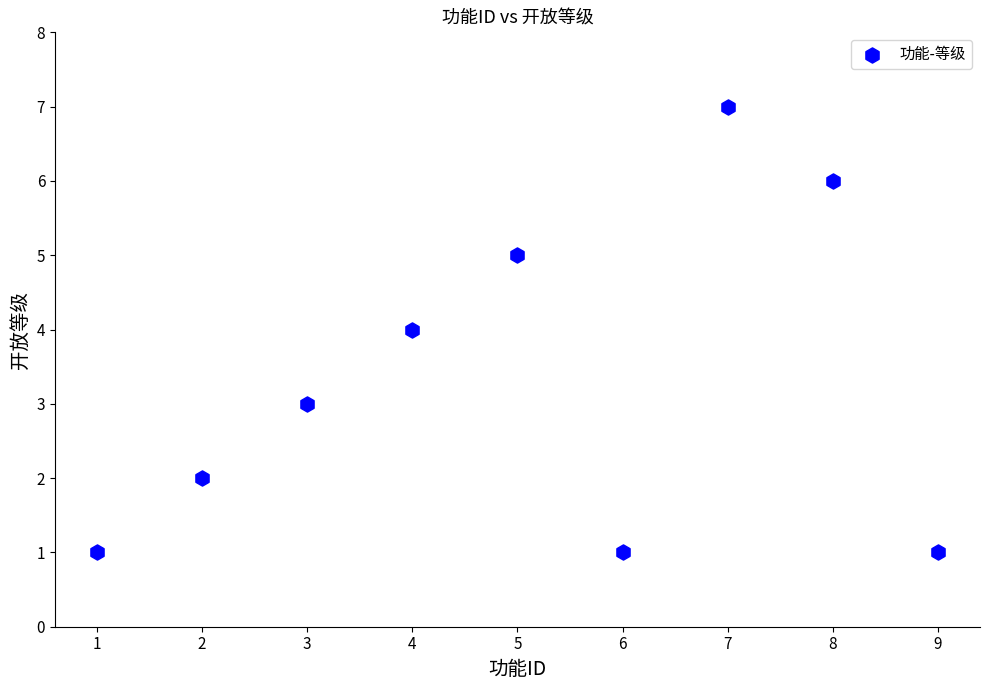

What is the range of X values (max minus min)?

8